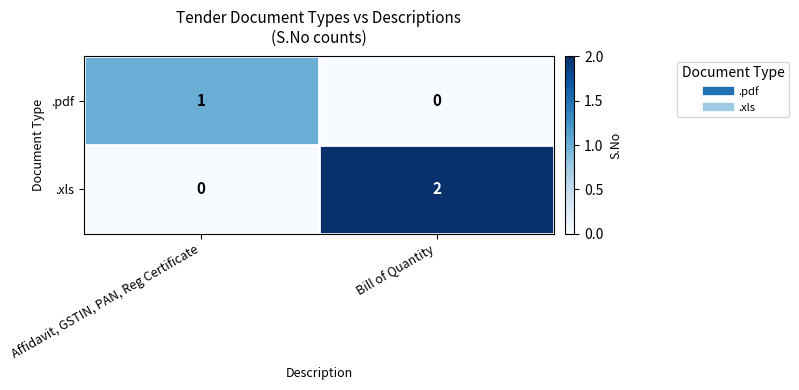

At which category is the sum across all series the highest?

Bill of Quantity